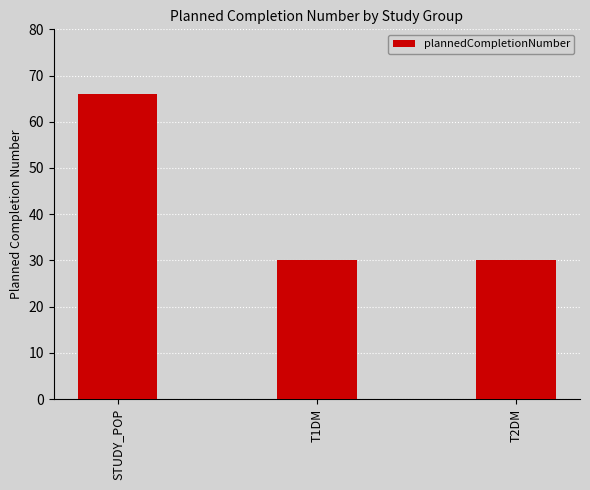

What is the label of the 2nd bar from the left?

T1DM